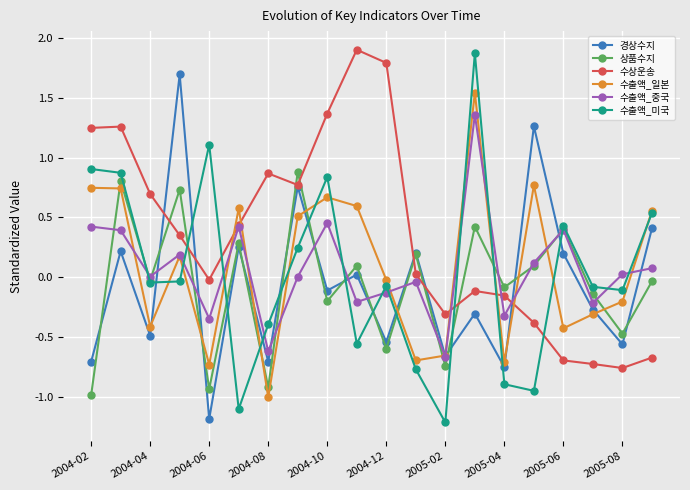

How many values in 수출액_미국 are below zero?

12